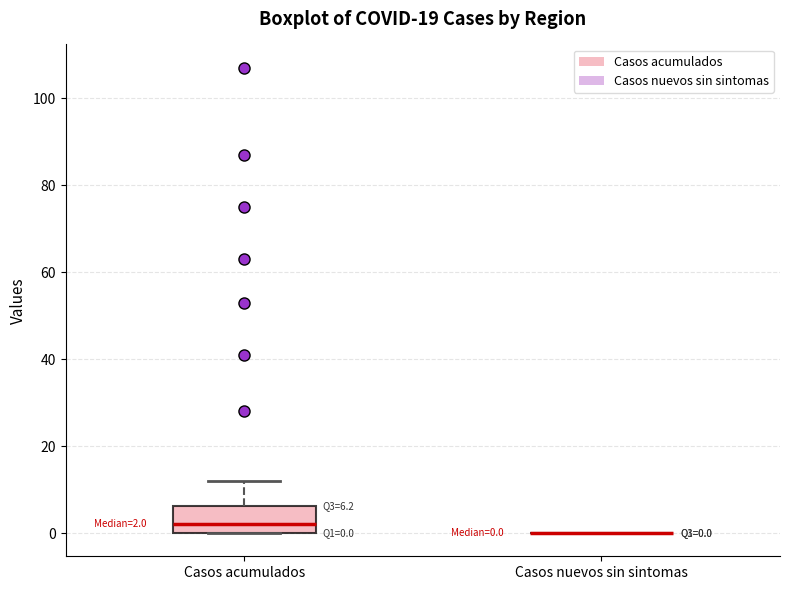

Which box is the tallest, from its lower edge to its upper edge?

Casos acumulados